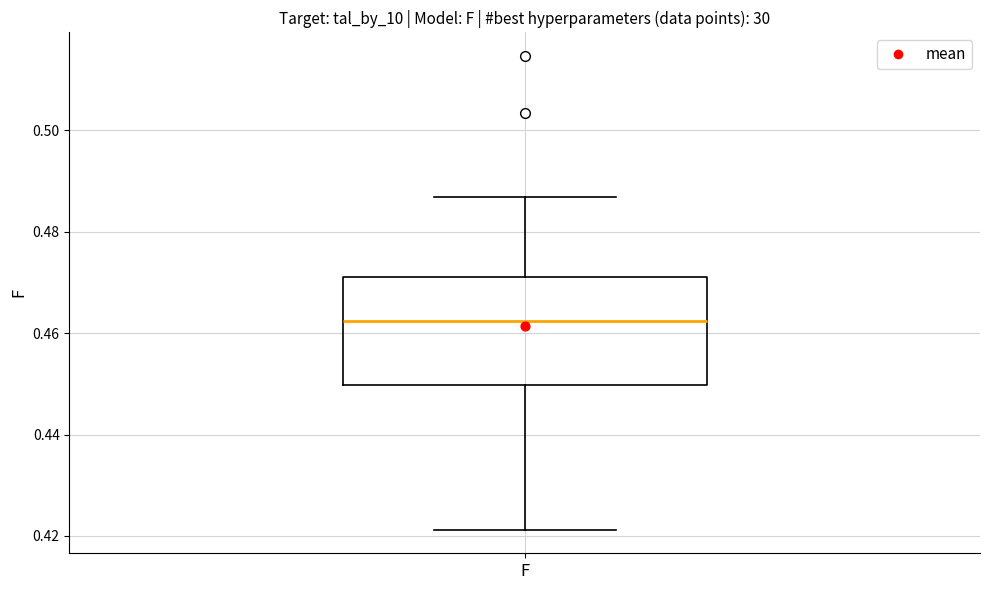

Transcribe this box plot: give where the median line is, the range the box spans, and where the two whiskers end, as read against the y-axis. The values are not printed on the chart, so give them approximately, as read against the axis.

median 0.462, box 0.450 to 0.472, whiskers 0.422 to 0.486